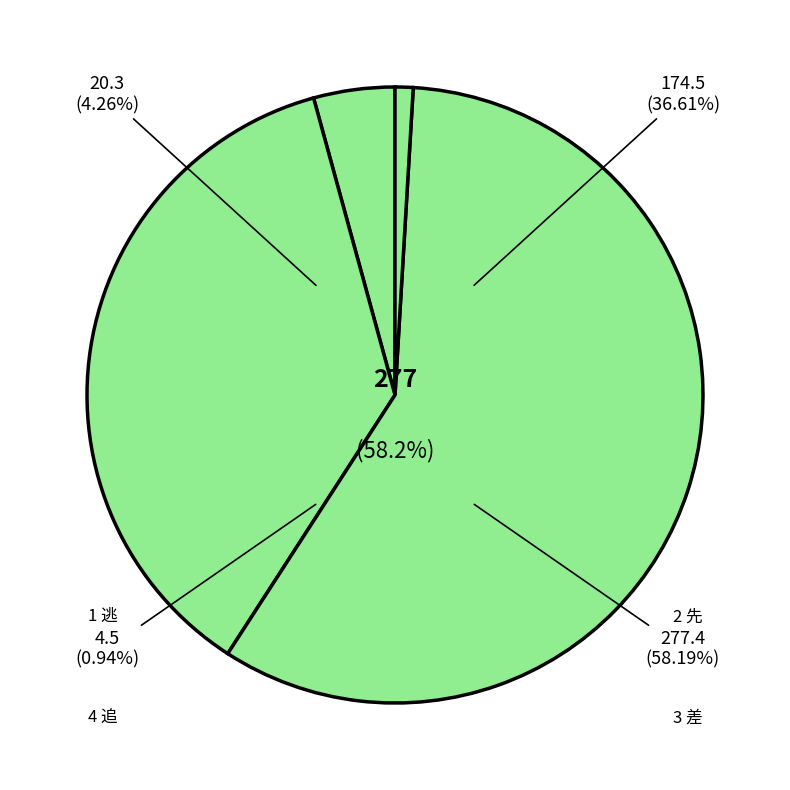

Which category has the biggest portion of the pie?

2 先